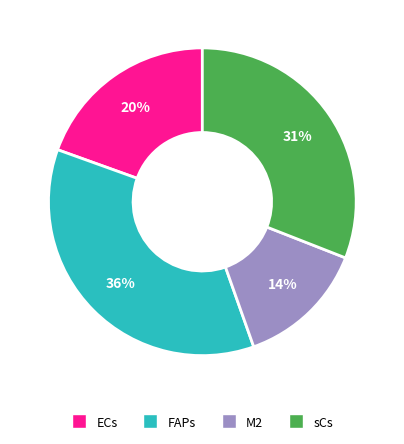

To the nearest percent, what percentage of the pie is ECs?

20%